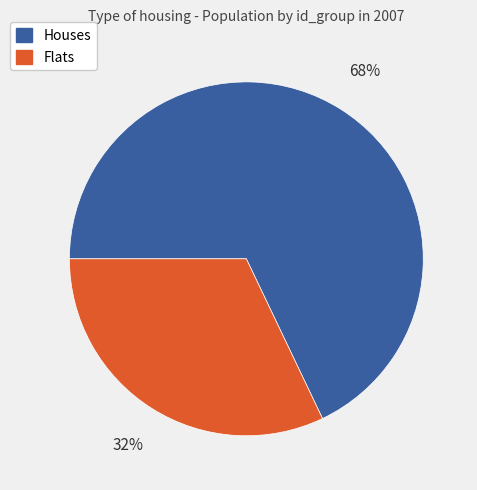

Between Flats and Houses, which is larger?

Houses